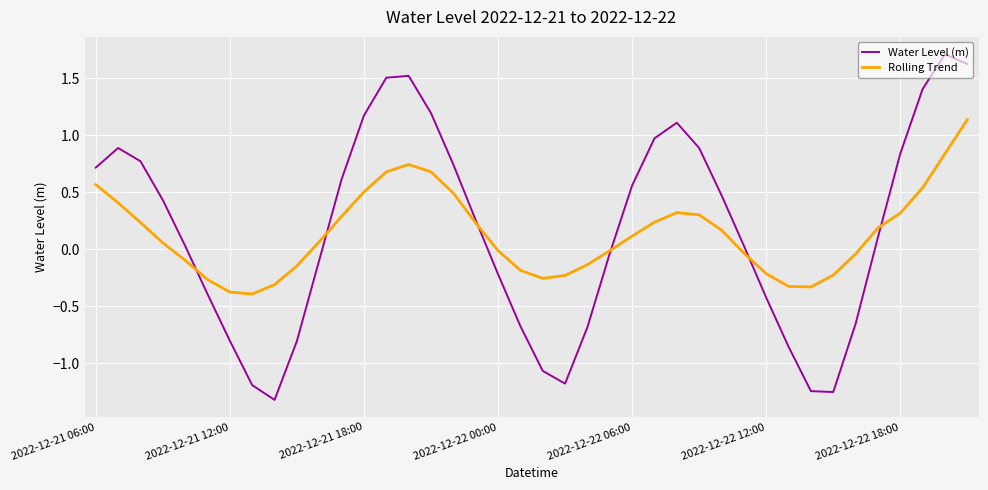

How many times do Rolling Trend and Water Level (m) cross each other?

6